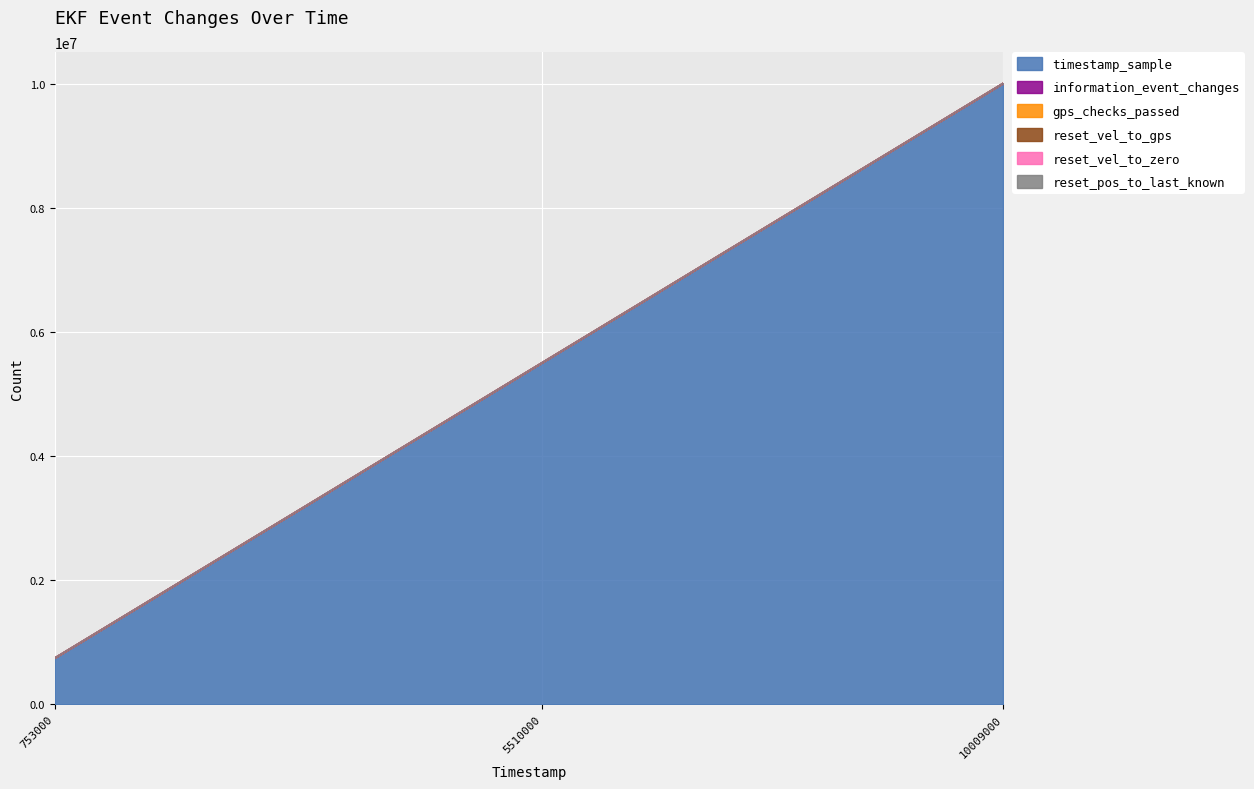

The value of information_event_changes at 753000 is 2. True or false?

False